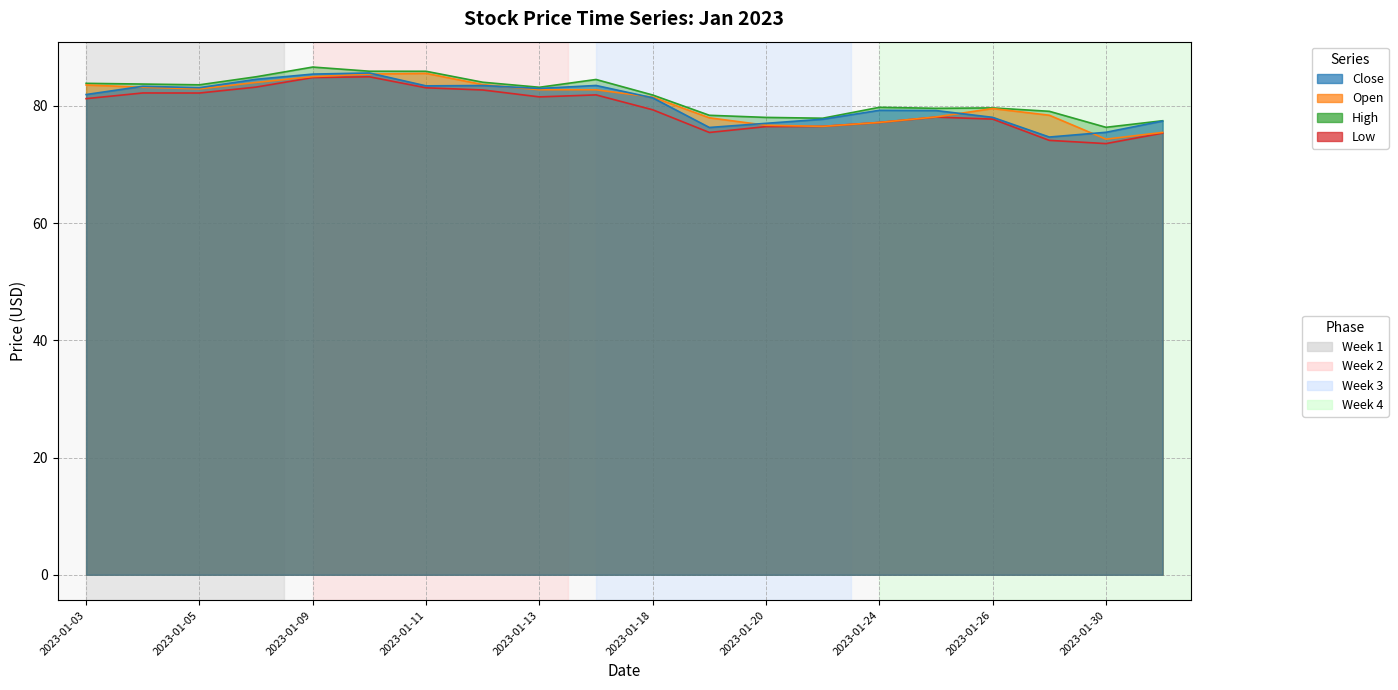

Does the chart have visible grid lines?

Yes